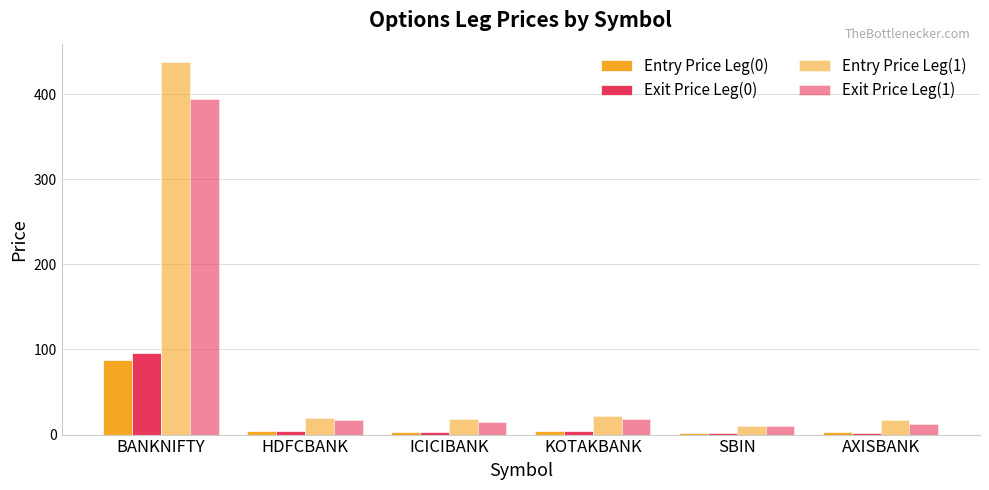

Which series has the largest total across all categories?

Entry Price Leg(1)